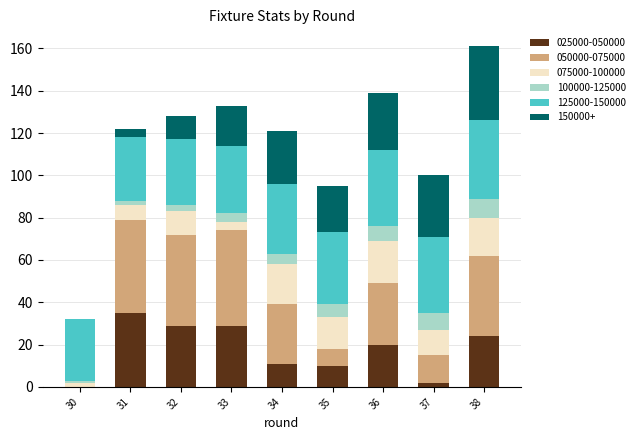

True or false: 025000-050000 has a value of 12 at 38.

False